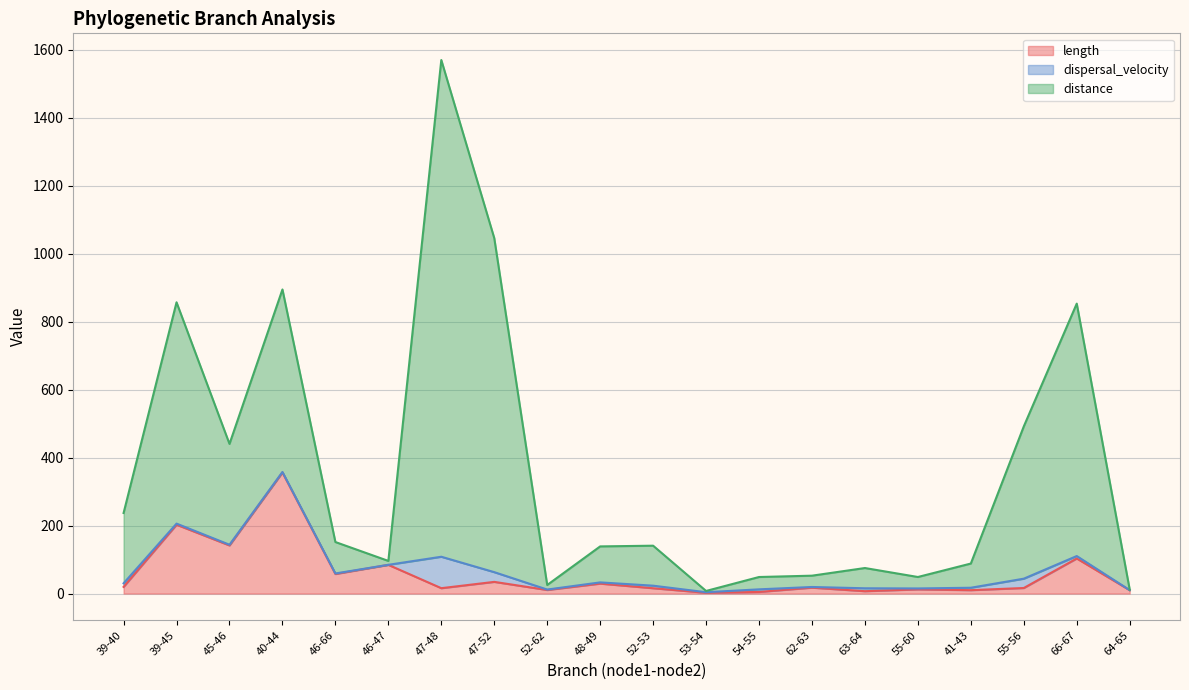

True or false: distance and length intersect in this chart.

False